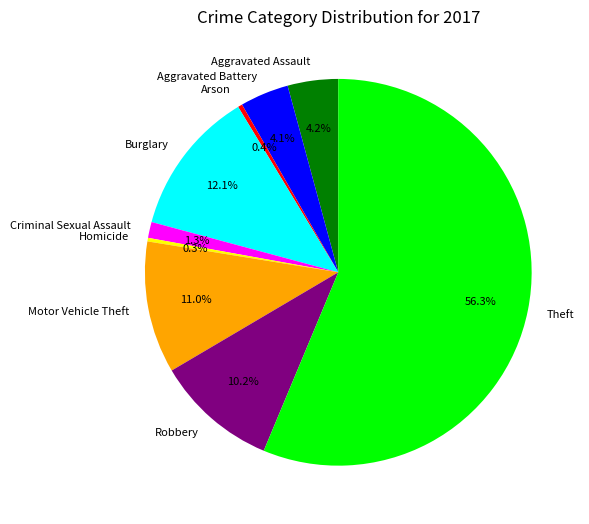

To the nearest percent, what portion does Theft represent?

56%